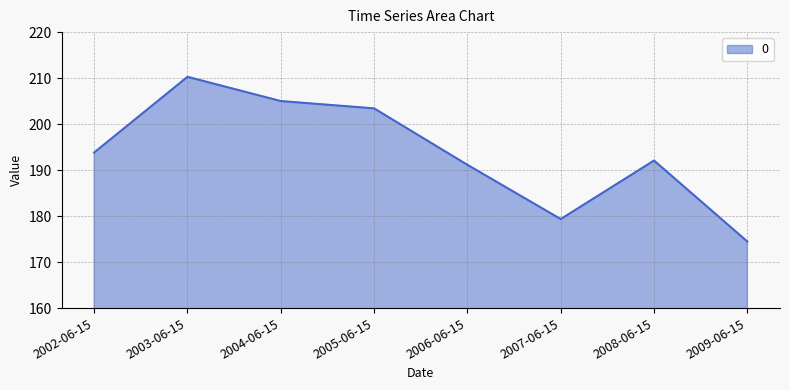

What is the change in value from 2003-06-15 to 2004-06-15?

-5.3